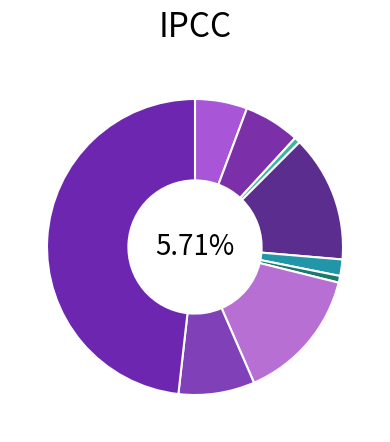

Which slice is the largest?

Theft